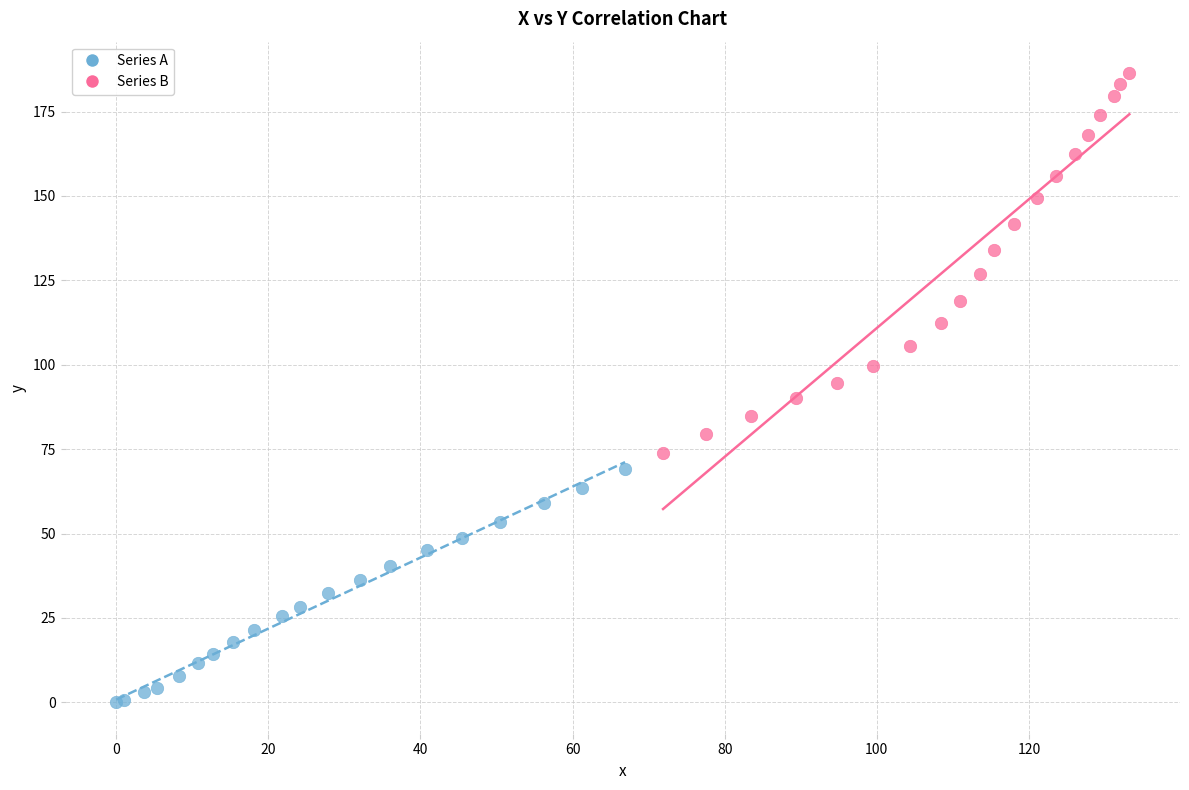

Which series contains the highest Y value?

Series B